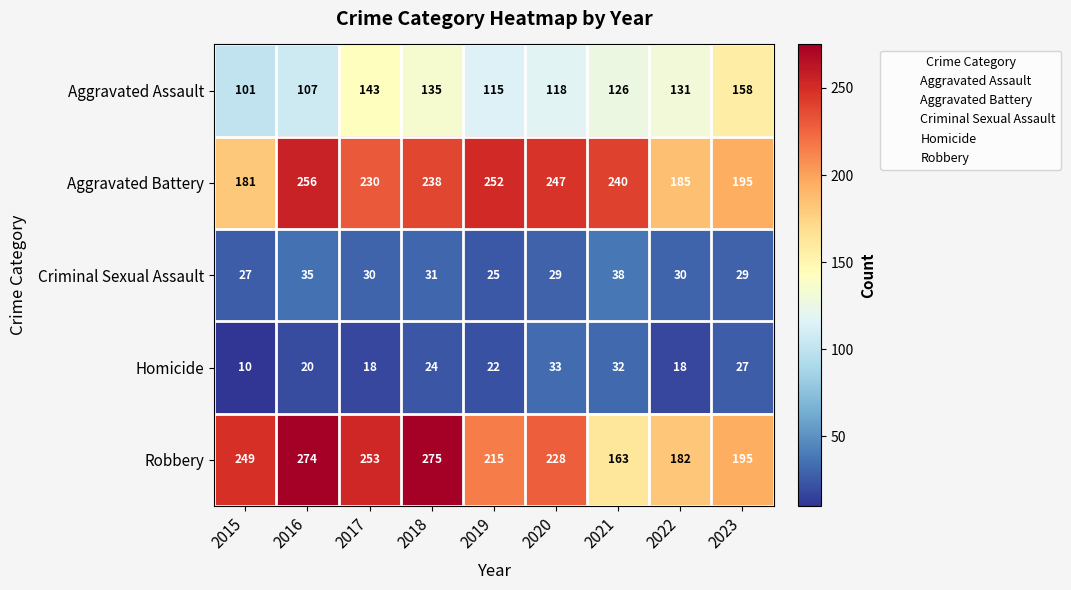

At 2018, list the series in order from largest to smallest.

Robbery, Aggravated Battery, Aggravated Assault, Criminal Sexual Assault, Homicide